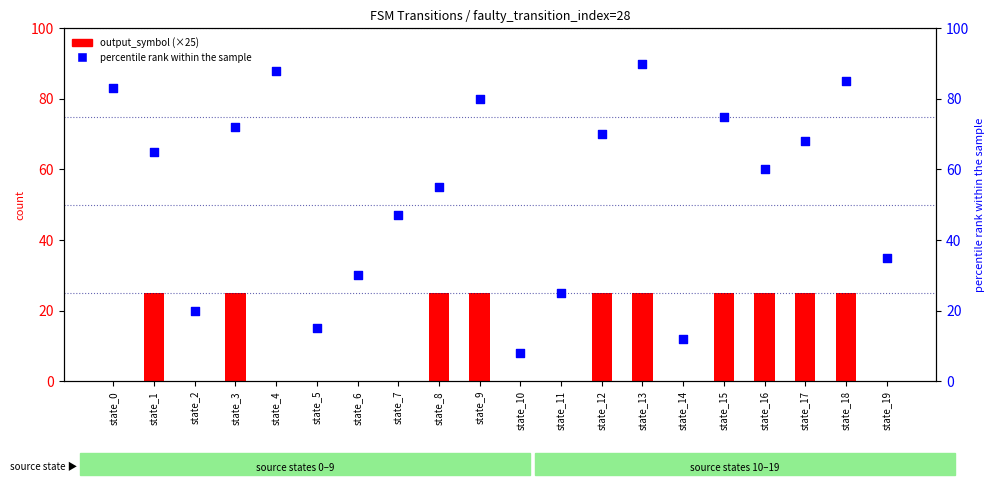

What is the total value across all series at state_12?

95